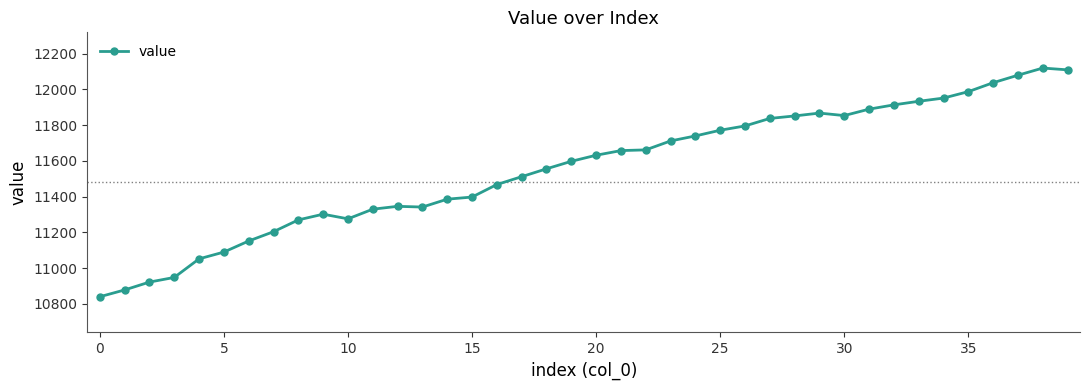

What is the average value?

11557